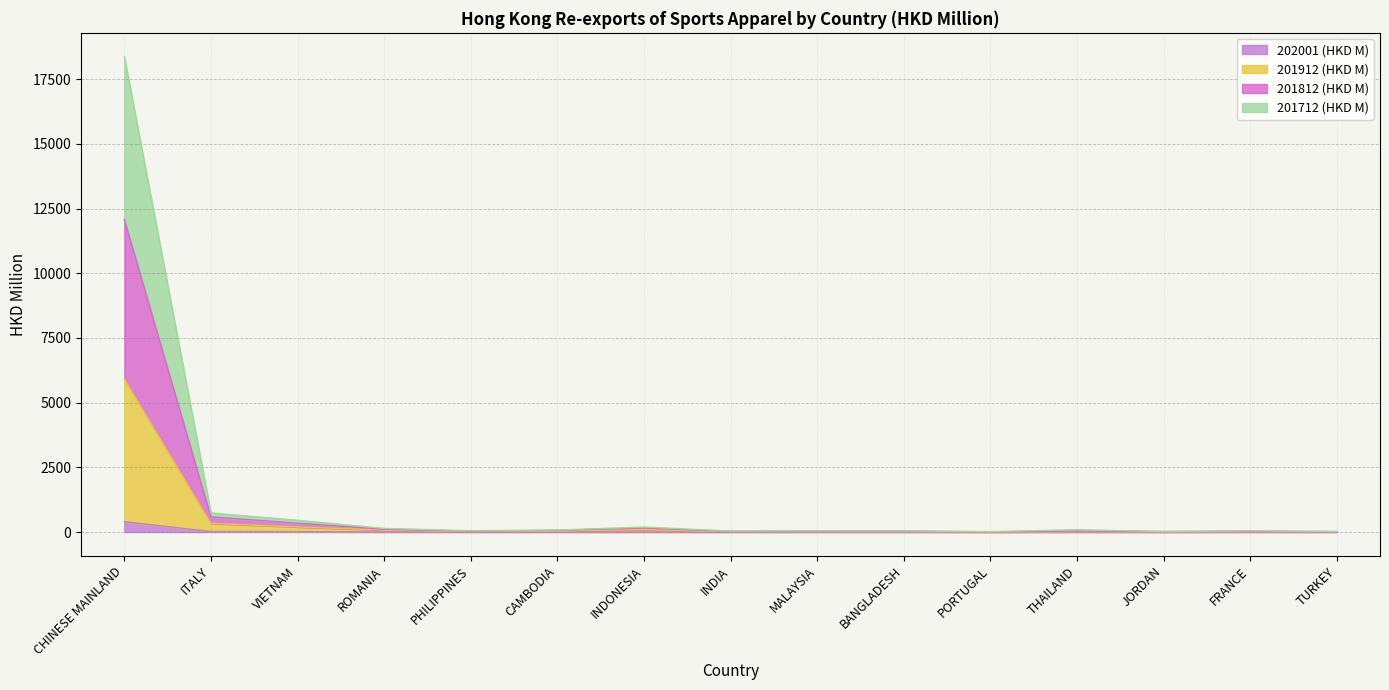

At which category is the sum across all series the highest?

CHINESE MAINLAND